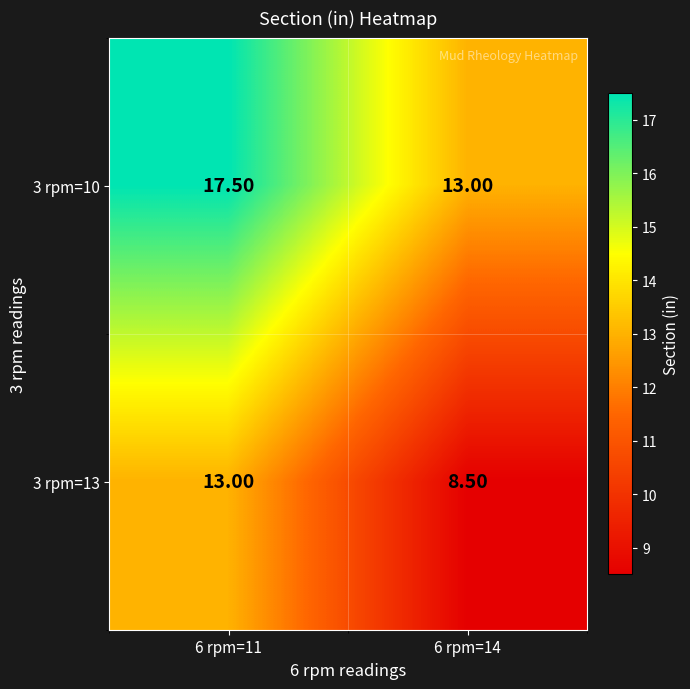

At which category is the sum across all series the highest?

6 rpm=11